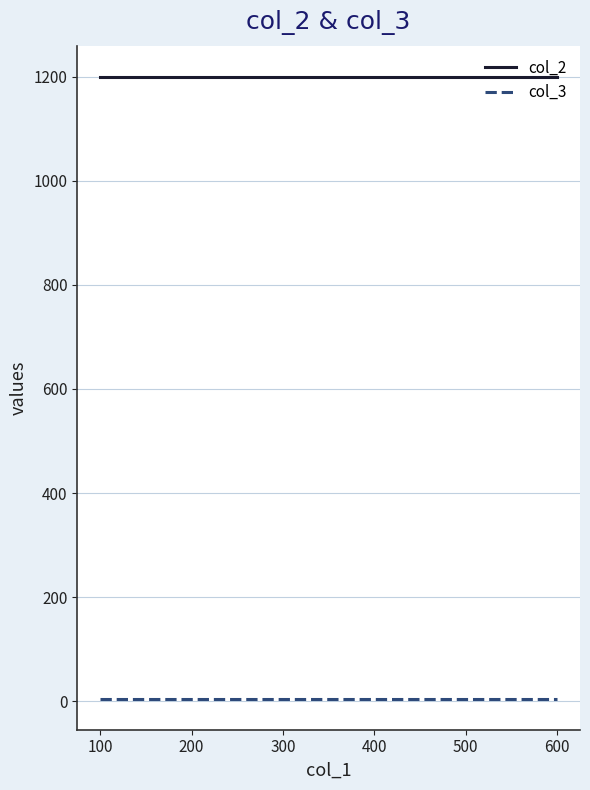

What is the total value across all series at 200?

1205